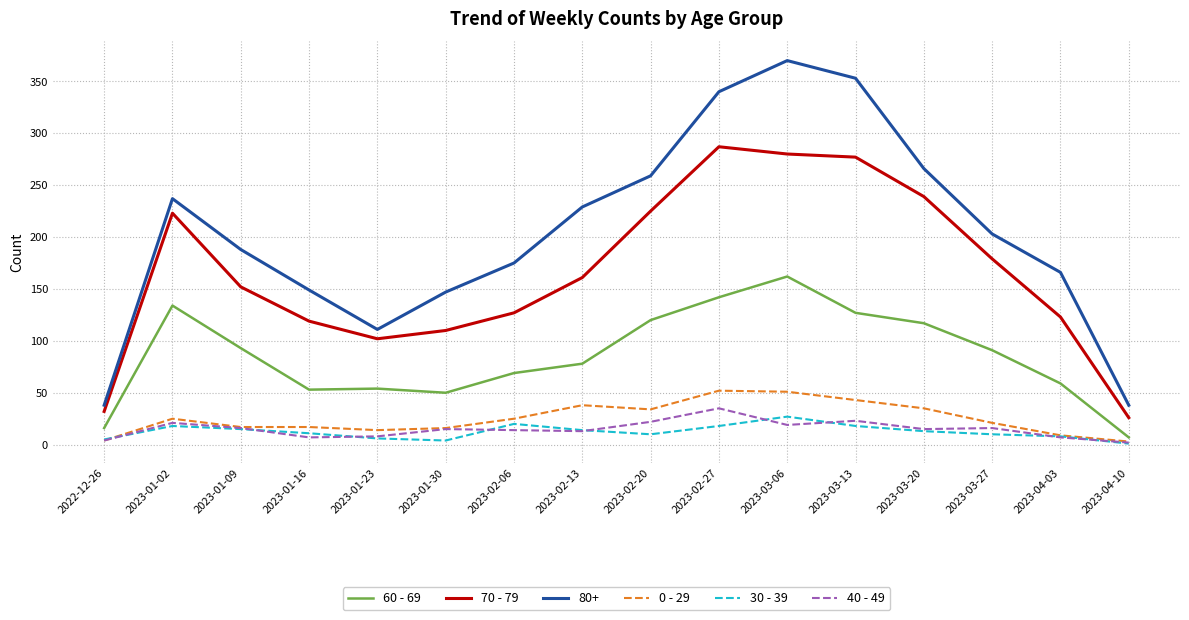

What is the spread (max minus min) of values at 2023-02-13?

216